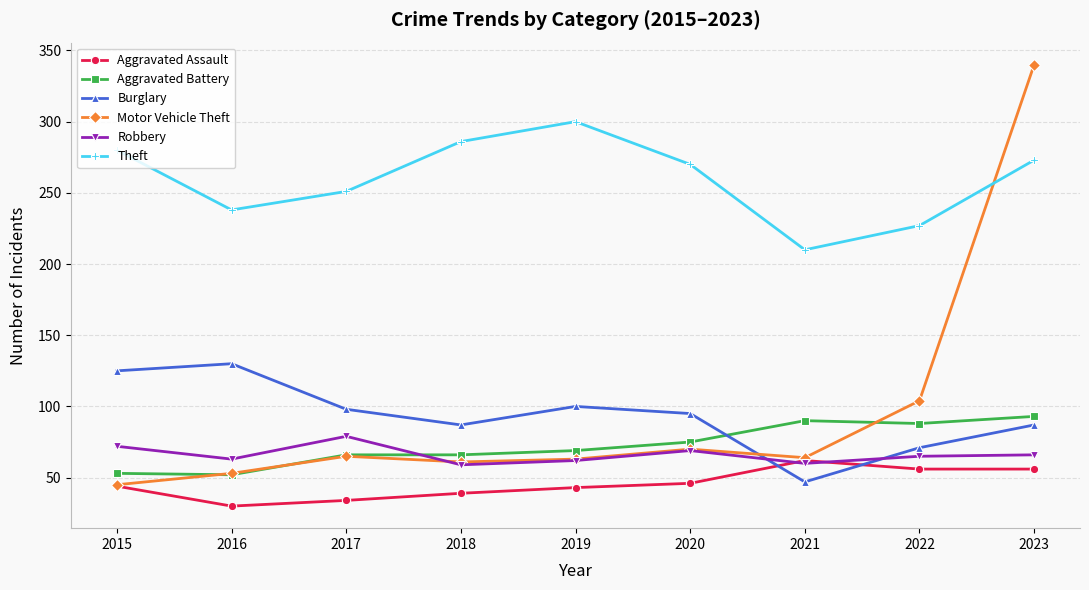

What is the sum of the Aggravated Battery values at 2020 and 2023?

168